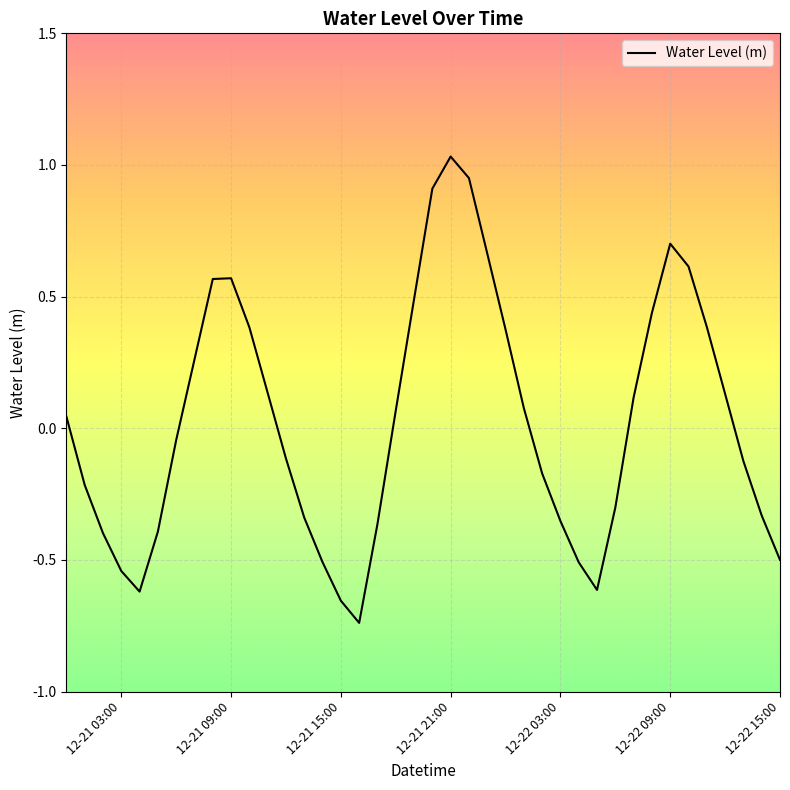

The value at 12-21 15:00 is -1.1. True or false?

False